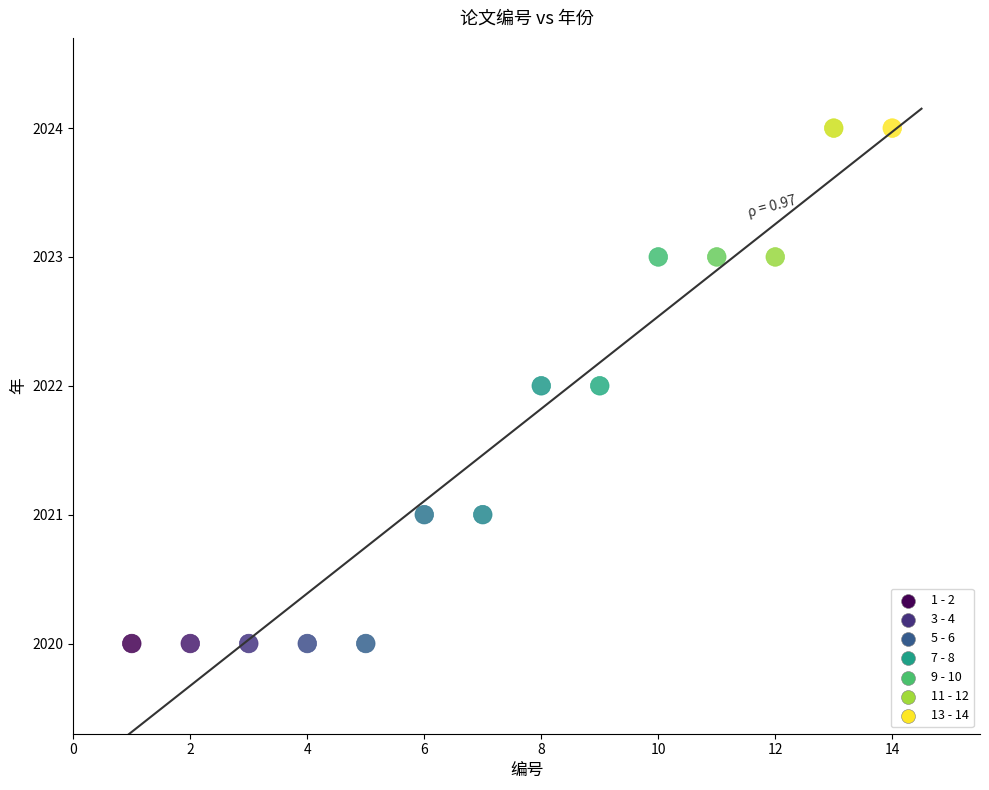

What is the range of Y values (max minus min)?

4